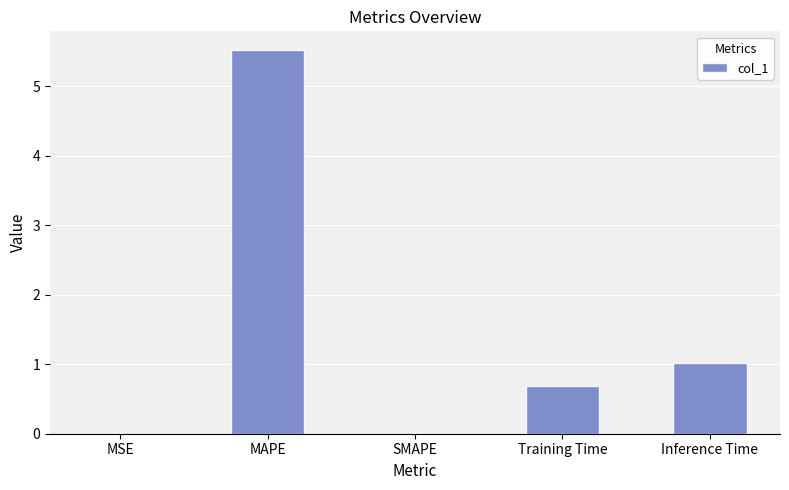

Count the number of data series in this chart.

1